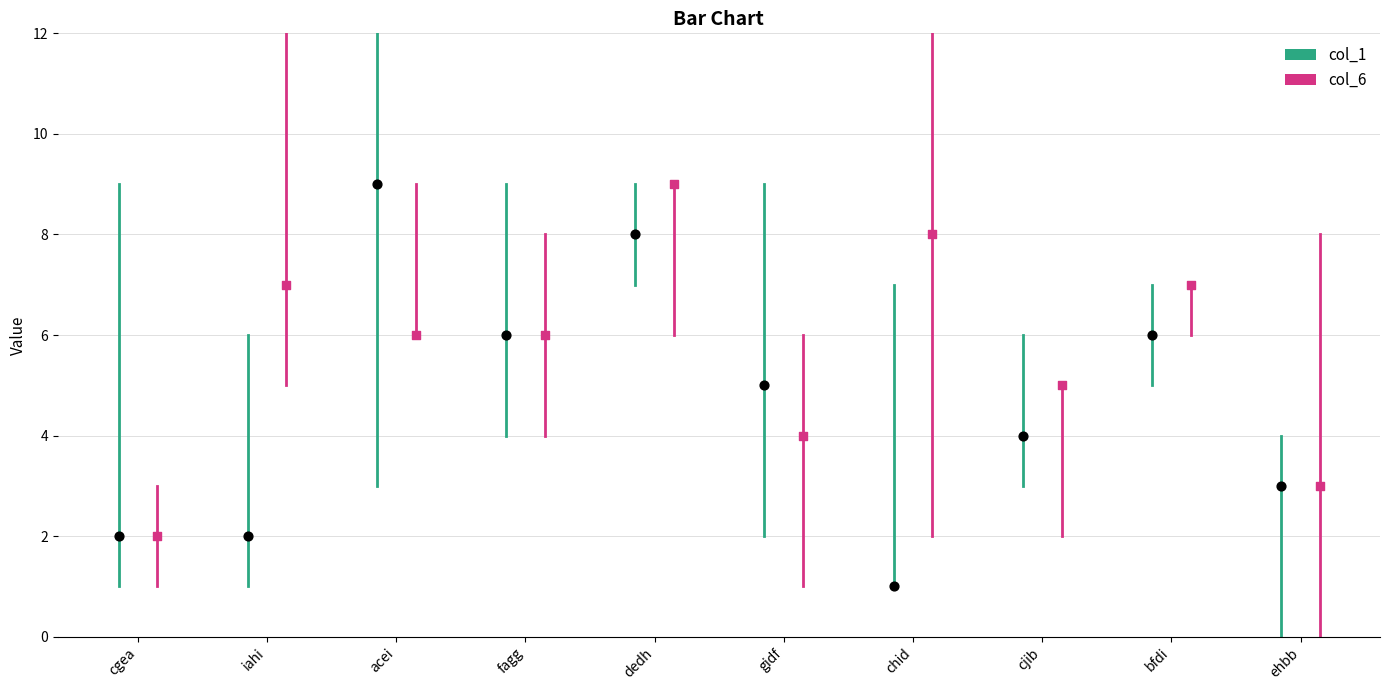

Which series reaches the minimum Y coordinate?

col_1